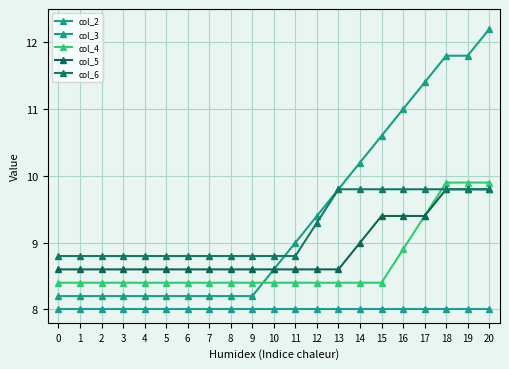

At how many categories does at least one series exceed 8?

21